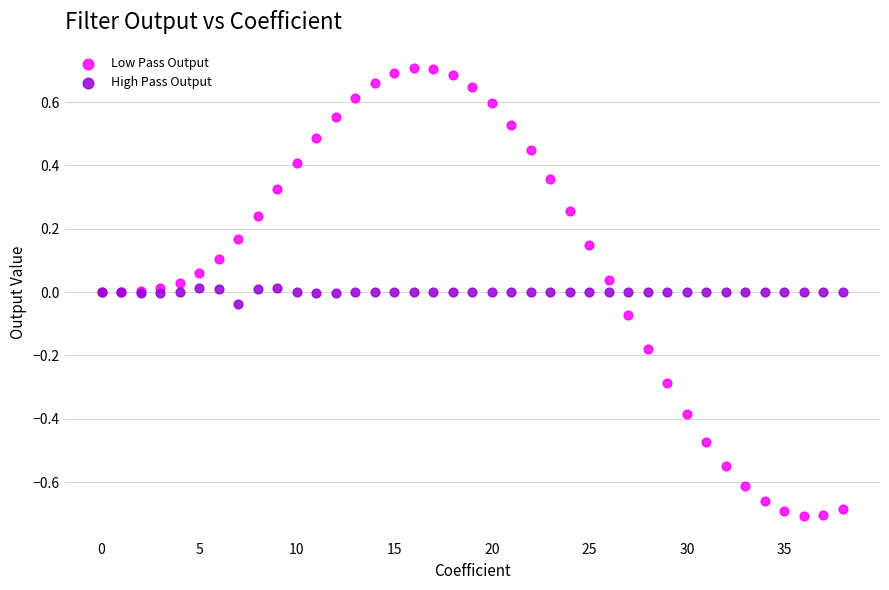

Which series has the largest Y range (max minus min)?

Low Pass Output